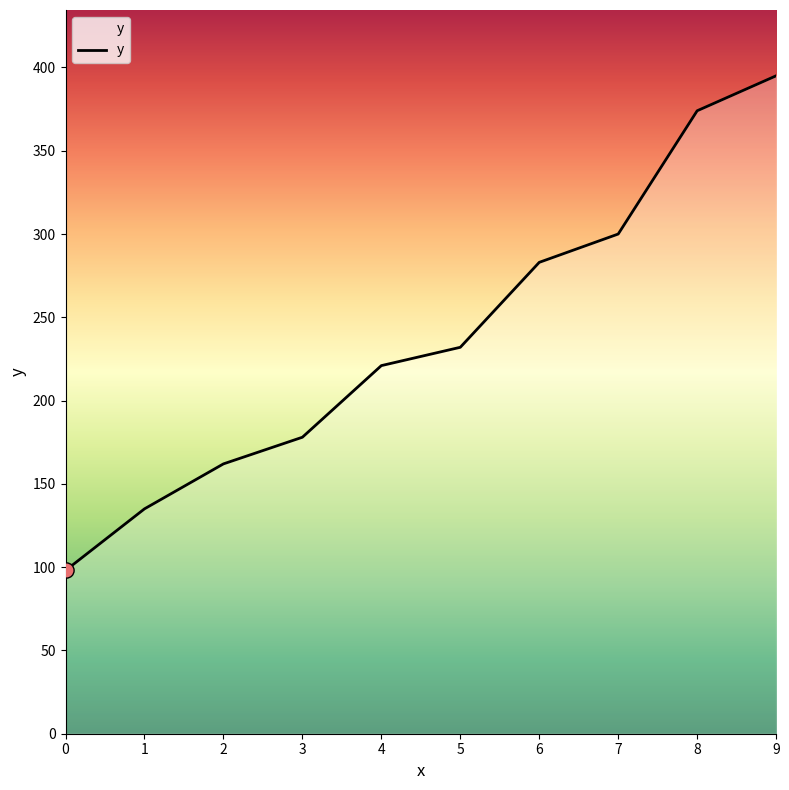

What is the change in value from 1 to 3?

+43